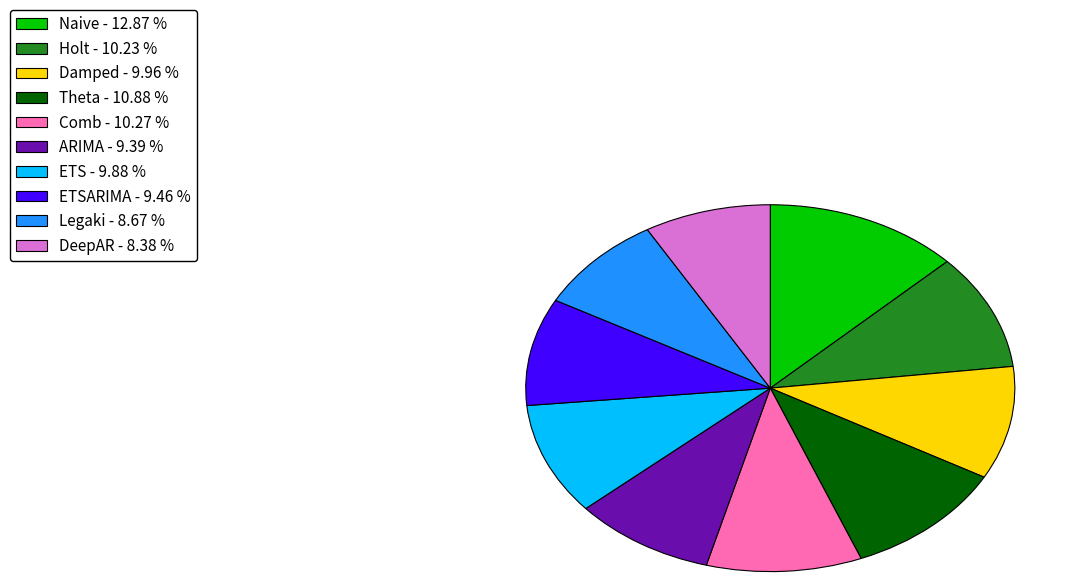

Which category has the biggest portion of the pie?

Naive - 12.87 %